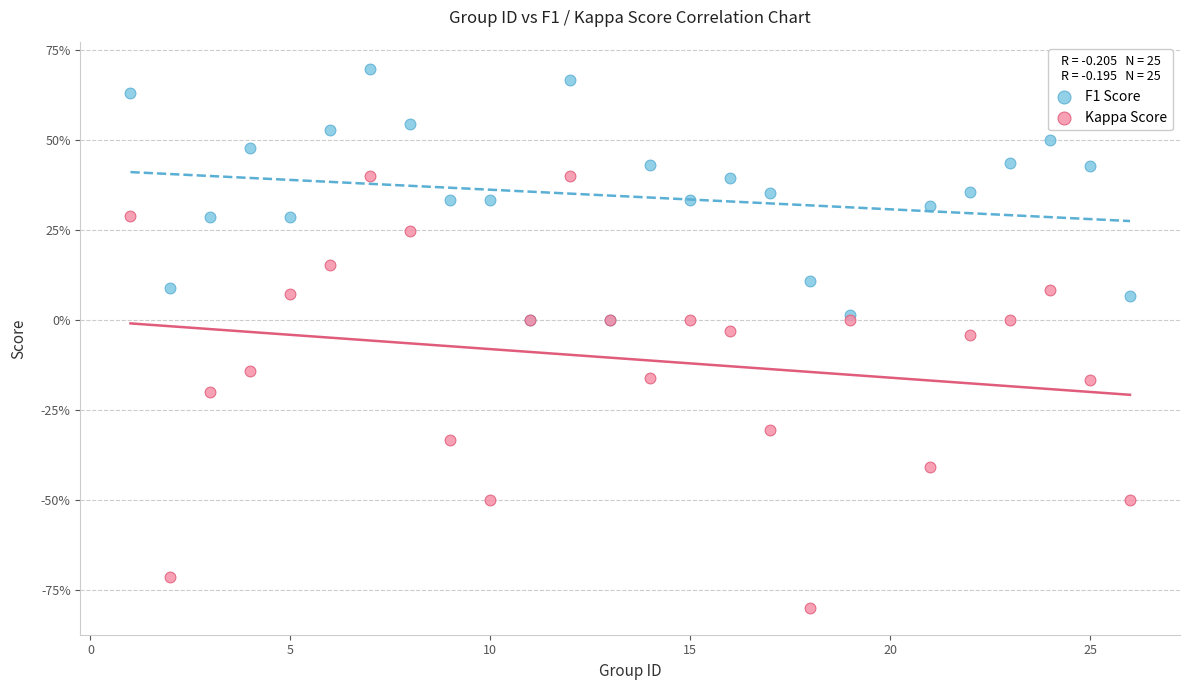

Which series reaches the minimum Y coordinate?

Kappa Score